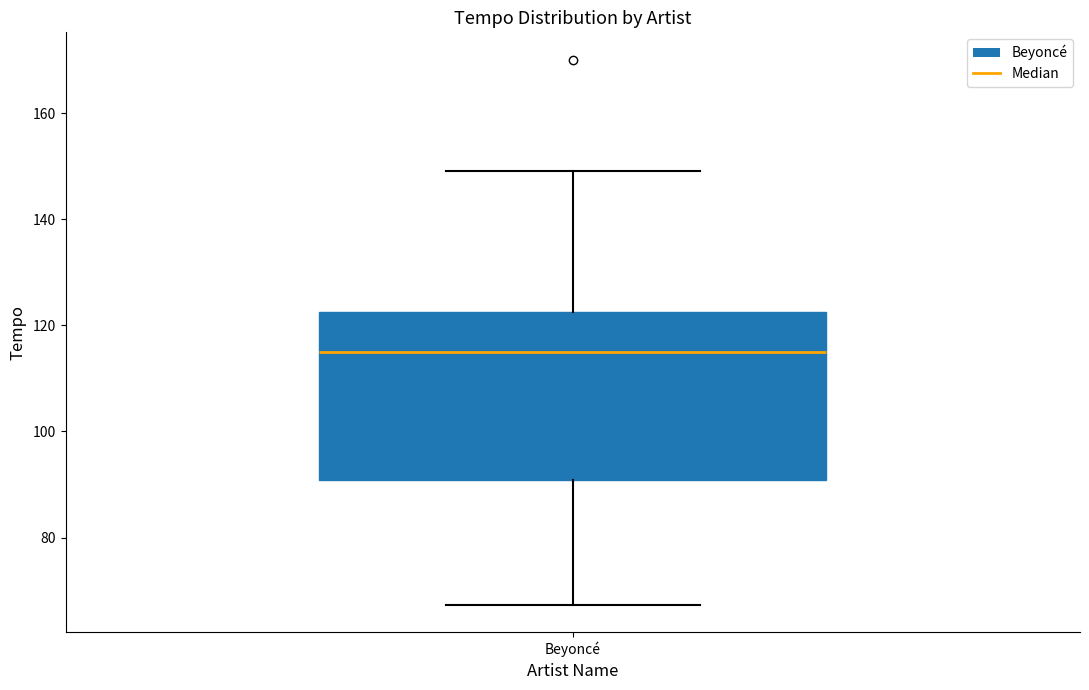

Where is the lower edge of the box for Beyoncé on the y-axis? The values are not printed on the chart, so give them approximately, as read against the axis.

90